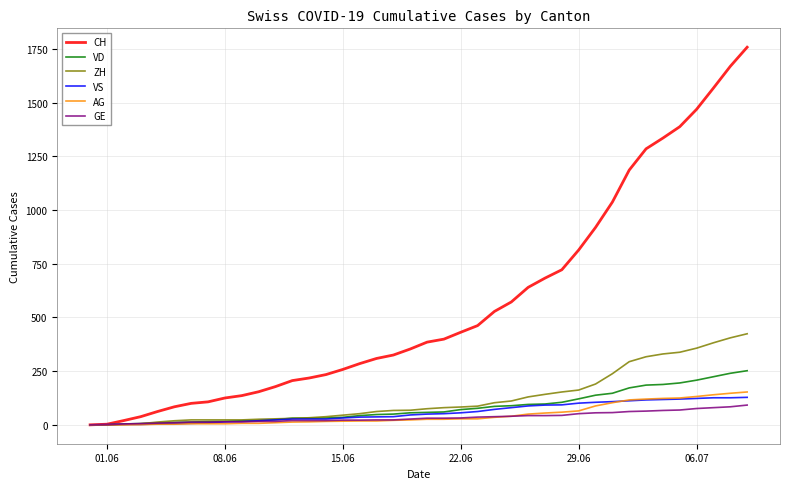

Which series has the largest range (max minus min)?

CH